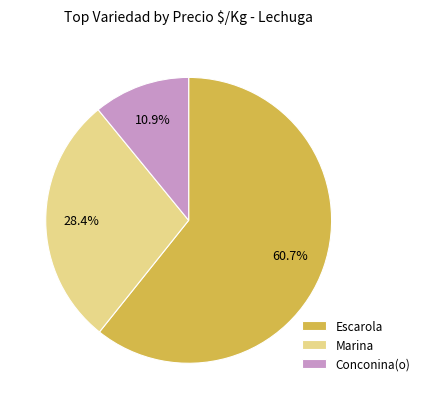

Does any single category account for the majority?

Yes